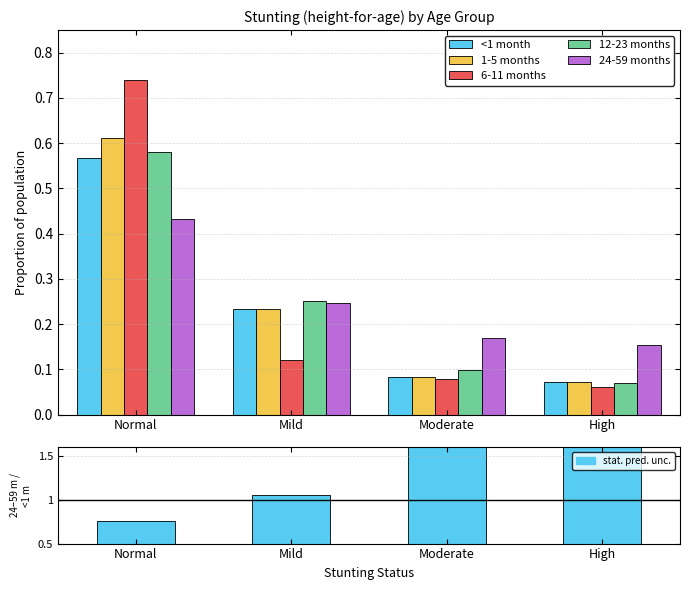

Reading left to right, extract all data points from this chart.

<1 month: Normal=0.6	Mild=0.2	Moderate=0.1	High=0.1
1-5 months: Normal=0.6	Mild=0.2	Moderate=0.1	High=0.1
6-11 months: Normal=0.7	Mild=0.1	Moderate=0.1	High=0.1
12-23 months: Normal=0.6	Mild=0.3	Moderate=0.1	High=0.1
24-59 months: Normal=0.4	Mild=0.2	Moderate=0.2	High=0.2
stat. pred. unc.: Normal=0.8	Mild=1.1	Moderate=2.1	High=2.1